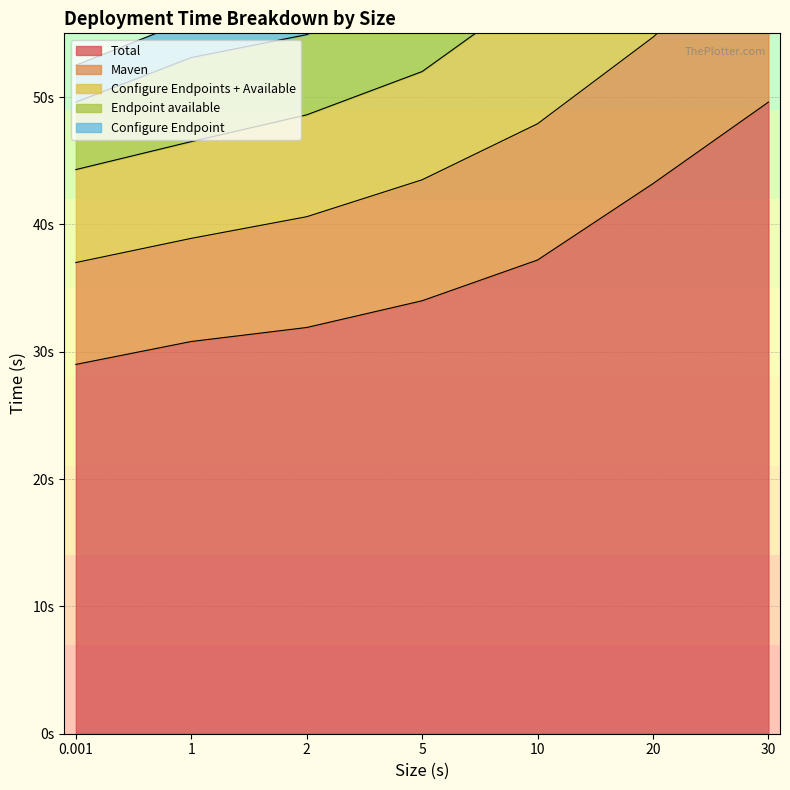

The Total series shows 43.6 at 0.001. True or false?

False